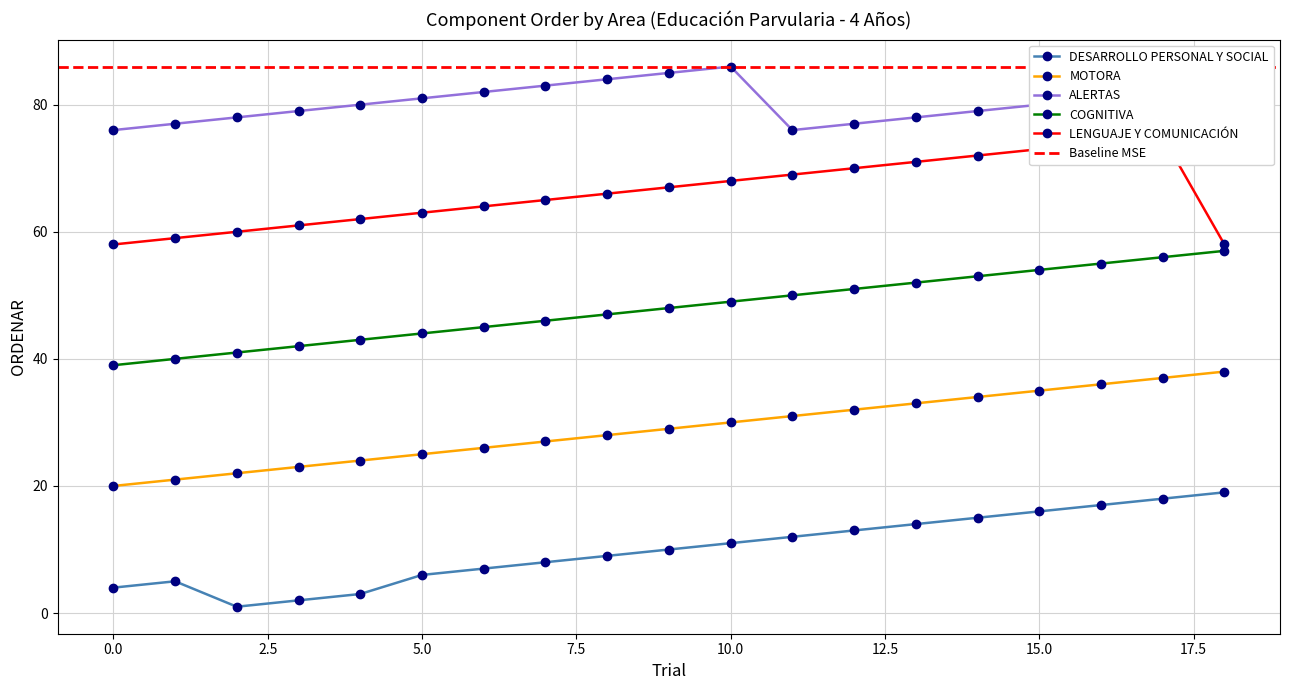

Reading left to right, what are all the values shown in this chart?

DESARROLLO PERSONAL Y SOCIAL: 1=4	2=5	3=1	4=2	5=3	6=6	7=7	8=8	9=9	10=10	11=11	12=12	13=13	14=14	15=15	16=16	17=17	18=18	19=19
MOTORA: 1=20	2=21	3=22	4=23	5=24	6=25	7=26	8=27	9=28	10=29	11=30	12=31	13=32	14=33	15=34	16=35	17=36	18=37	19=38
ALERTAS: 1=76	2=77	3=78	4=79	5=80	6=81	7=82	8=83	9=84	10=85	11=86	12=76	13=77	14=78	15=79	16=80	17=81	18=82	19=83
COGNITIVA: 1=39	2=40	3=41	4=42	5=43	6=44	7=45	8=46	9=47	10=48	11=49	12=50	13=51	14=52	15=53	16=54	17=55	18=56	19=57
LENGUAJE Y COMUNICACIÓN: 1=58	2=59	3=60	4=61	5=62	6=63	7=64	8=65	9=66	10=67	11=68	12=69	13=70	14=71	15=72	16=73	17=74	18=75	19=58